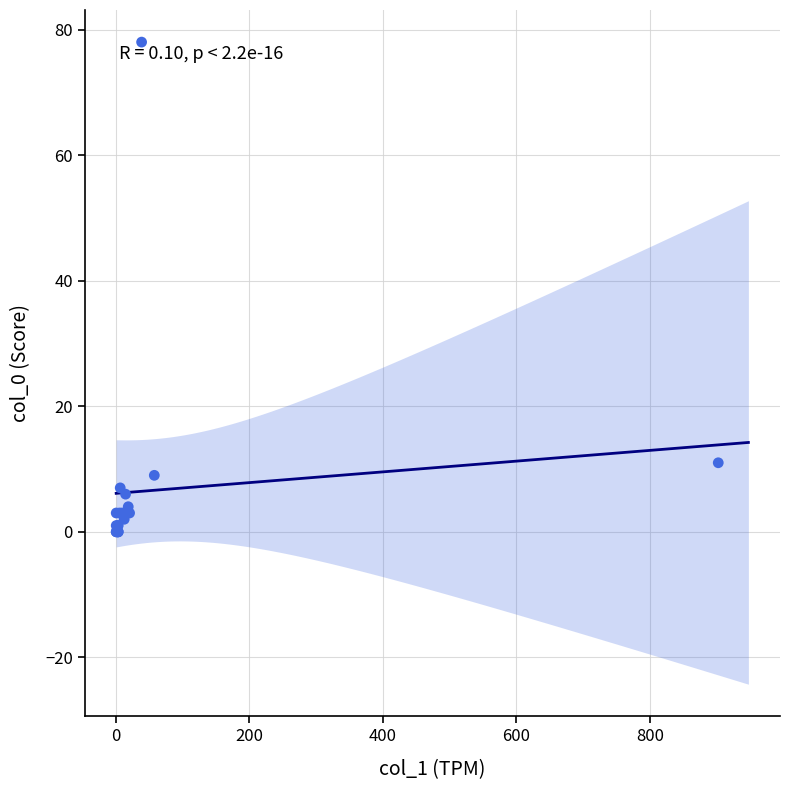

What Y value in the scatter plot is closest to 39?

11